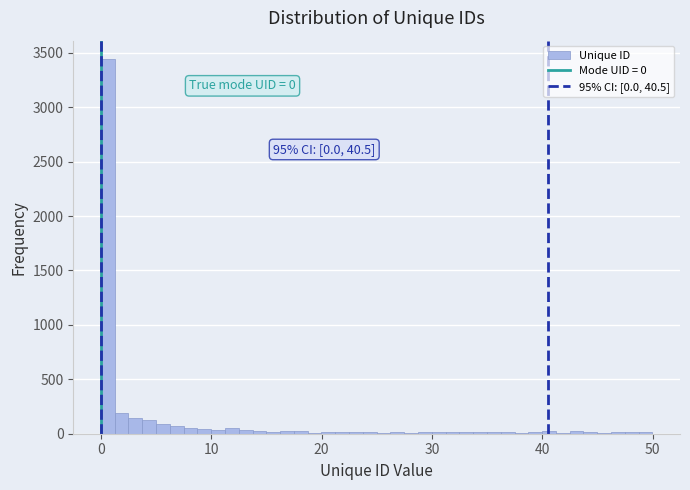

Read against the x-axis, roughly where is the centre of the tallest bar?

1